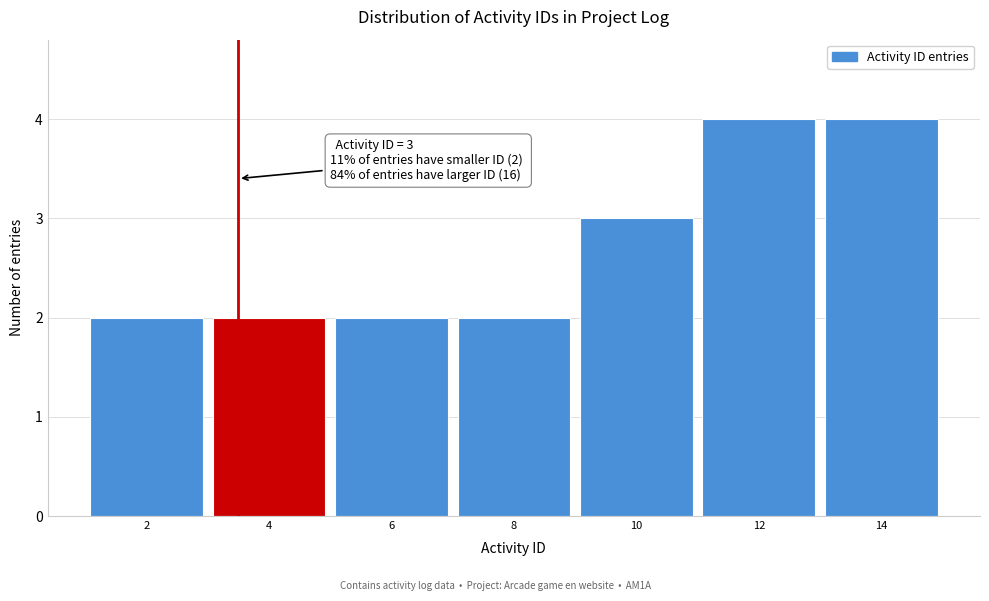

Reading left to right, what are all the values shown in this chart?

2=2	4=2	6=2	8=2	10=3	12=4	14=4